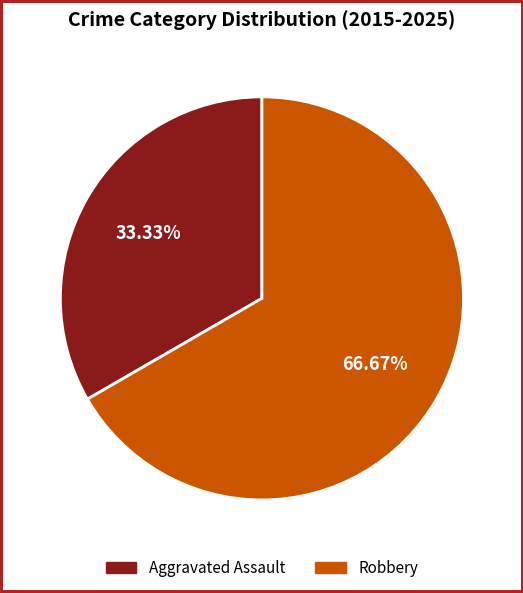

What is the largest slice in the pie chart?

Robbery